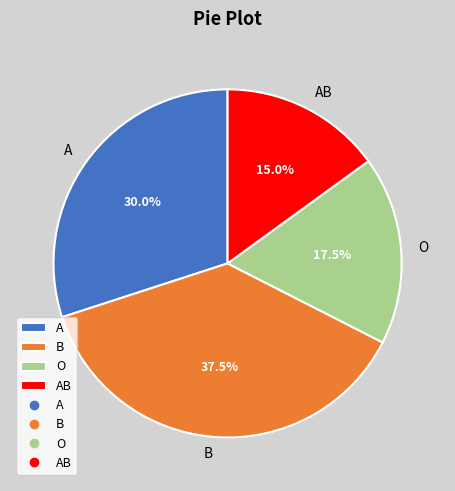

The A slice represents 30% of the pie. True or false?

True